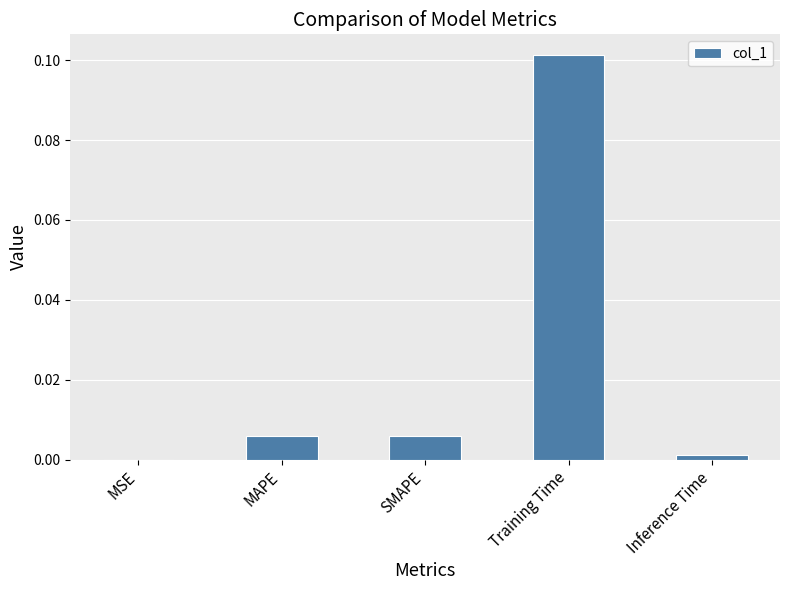

The chart shows a value of 0.0 at MSE. True or false?

True